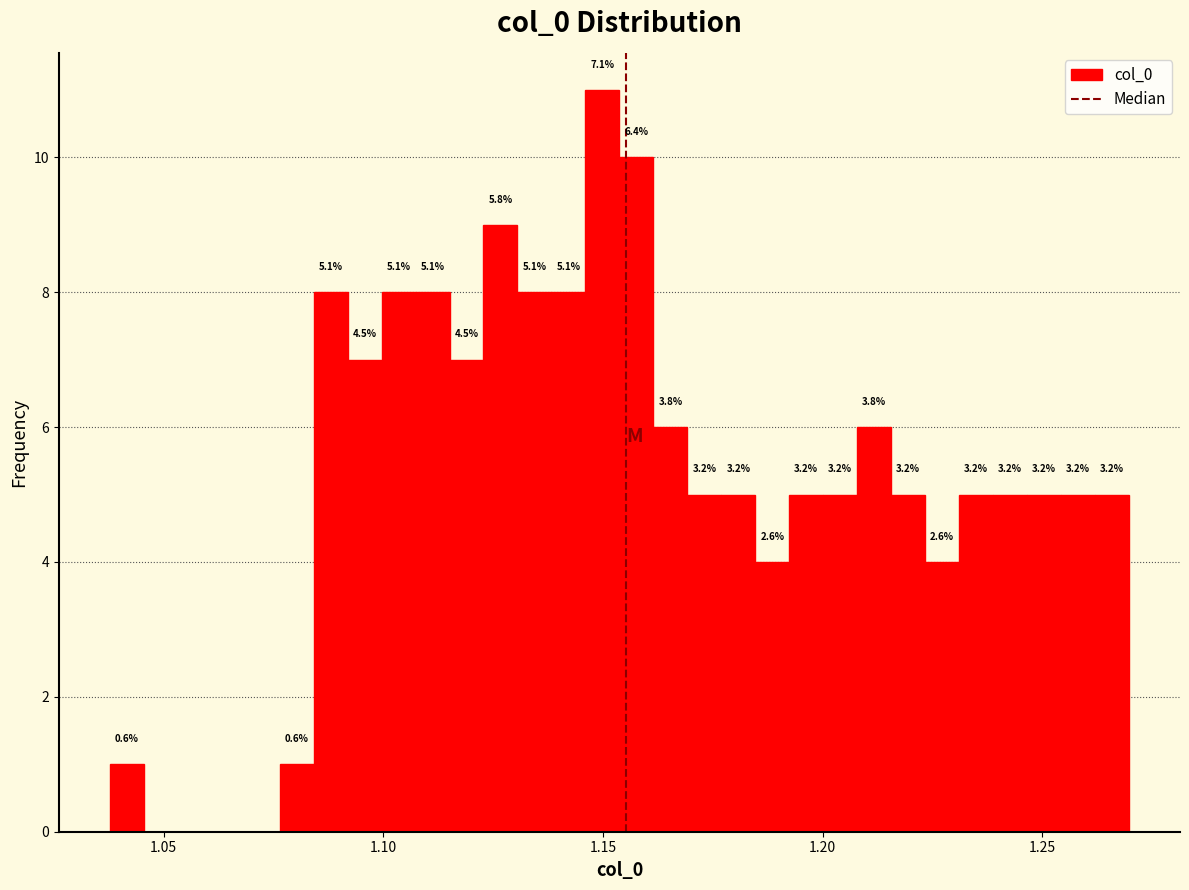

Around what value on the x-axis is the tallest bar? Give the approximate position of its centre, as read against the axis.

1.150